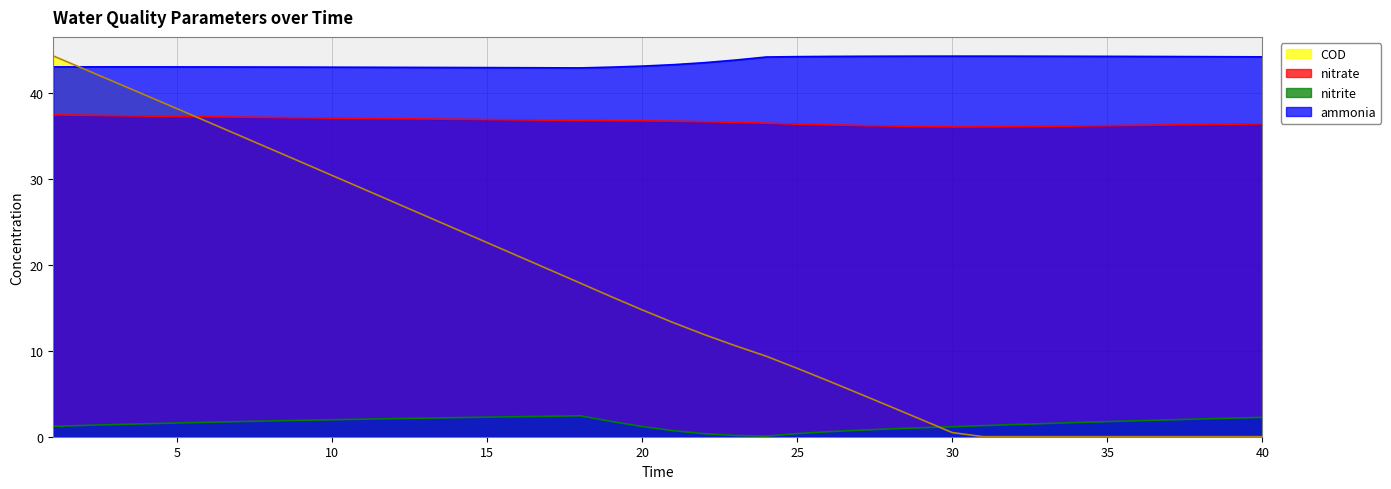

Reading left to right, list all the values displayed in this chart.

ammonia: 1=43.0	2=43.0	3=43.0	4=43.0	5=43.0	6=43.0	7=43.0	8=43.0	9=43.0	10=43.0	11=43.0	12=42.9	13=42.9	14=42.9	15=42.9	16=42.9	17=42.9	18=42.9	19=43.0	20=43.1	21=43.3	22=43.5	23=43.8	24=44.1	25=44.2	26=44.2	27=44.2	28=44.2	29=44.2	30=44.2	31=44.2	32=44.2	33=44.2	34=44.2	35=44.2	36=44.2	37=44.2	38=44.2	39=44.2	40=44.2
nitrite: 1=1.2	2=1.3	3=1.4	4=1.5	5=1.6	6=1.7	7=1.8	8=1.8	9=1.9	10=2.0	11=2.0	12=2.1	13=2.2	14=2.2	15=2.3	16=2.3	17=2.4	18=2.4	19=1.8	20=1.2	21=0.7	22=0.3	23=0.1	24=0.1	25=0.4	26=0.6	27=0.8	28=0.9	29=1.0	30=1.2	31=1.3	32=1.4	33=1.5	34=1.6	35=1.8	36=1.9	37=2.0	38=2.1	39=2.2	40=2.3
nitrate: 1=37.4	2=37.4	3=37.3	4=37.3	5=37.2	6=37.2	7=37.2	8=37.1	9=37.1	10=37.0	11=37.0	12=37.0	13=36.9	14=36.9	15=36.9	16=36.8	17=36.8	18=36.8	19=36.8	20=36.7	21=36.7	22=36.6	23=36.5	24=36.4	25=36.3	26=36.2	27=36.2	28=36.1	29=36.1	30=36.0	31=36.0	32=36.0	33=36.1	34=36.1	35=36.2	36=36.2	37=36.2	38=36.3	39=36.3	40=36.4
COD: 1=44.3	2=42.7	3=41.2	4=39.7	5=38.1	6=36.6	7=35.0	8=33.5	9=31.9	10=30.4	11=28.8	12=27.2	13=25.7	14=24.1	15=22.6	16=21.0	17=19.4	18=17.9	19=16.3	20=14.7	21=13.3	22=11.9	23=10.6	24=9.4	25=7.9	26=6.5	27=5.0	28=3.5	29=2.0	30=0.5	31=0.0	32=0.0	33=0.0	34=0.0	35=0.0	36=0.0	37=0.0	38=0.0	39=0.0	40=0.0